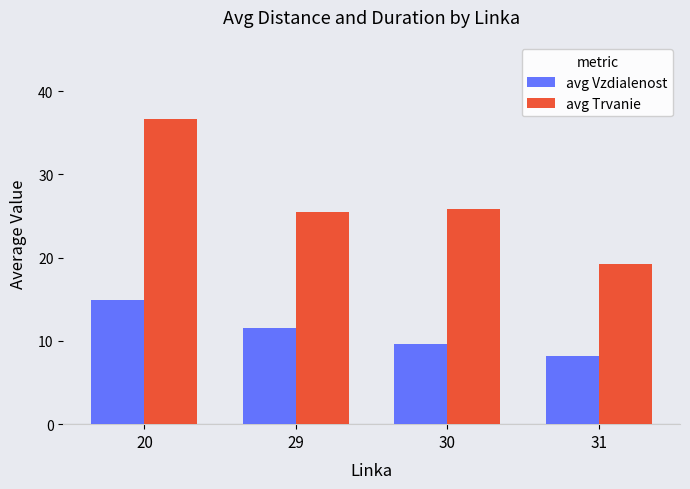

True or false: avg Trvanie has a value of 7.3 at 30.

False